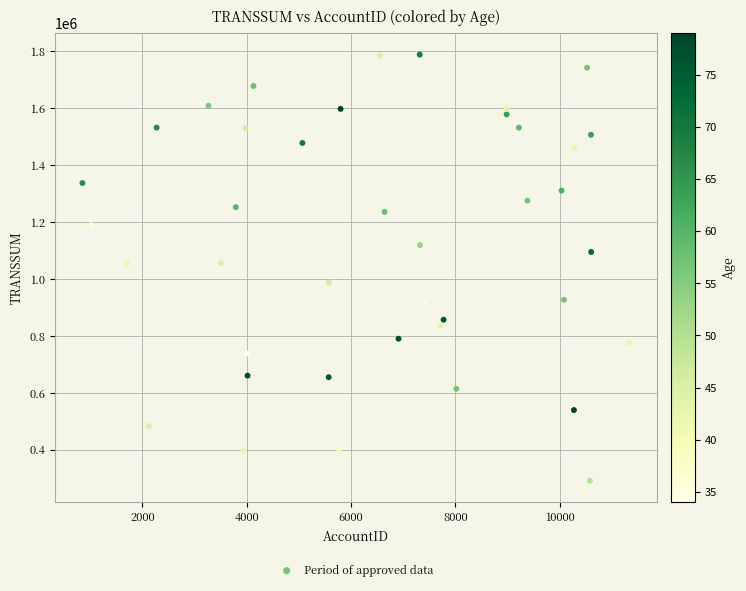

What is the range of X values (max minus min)?

10481